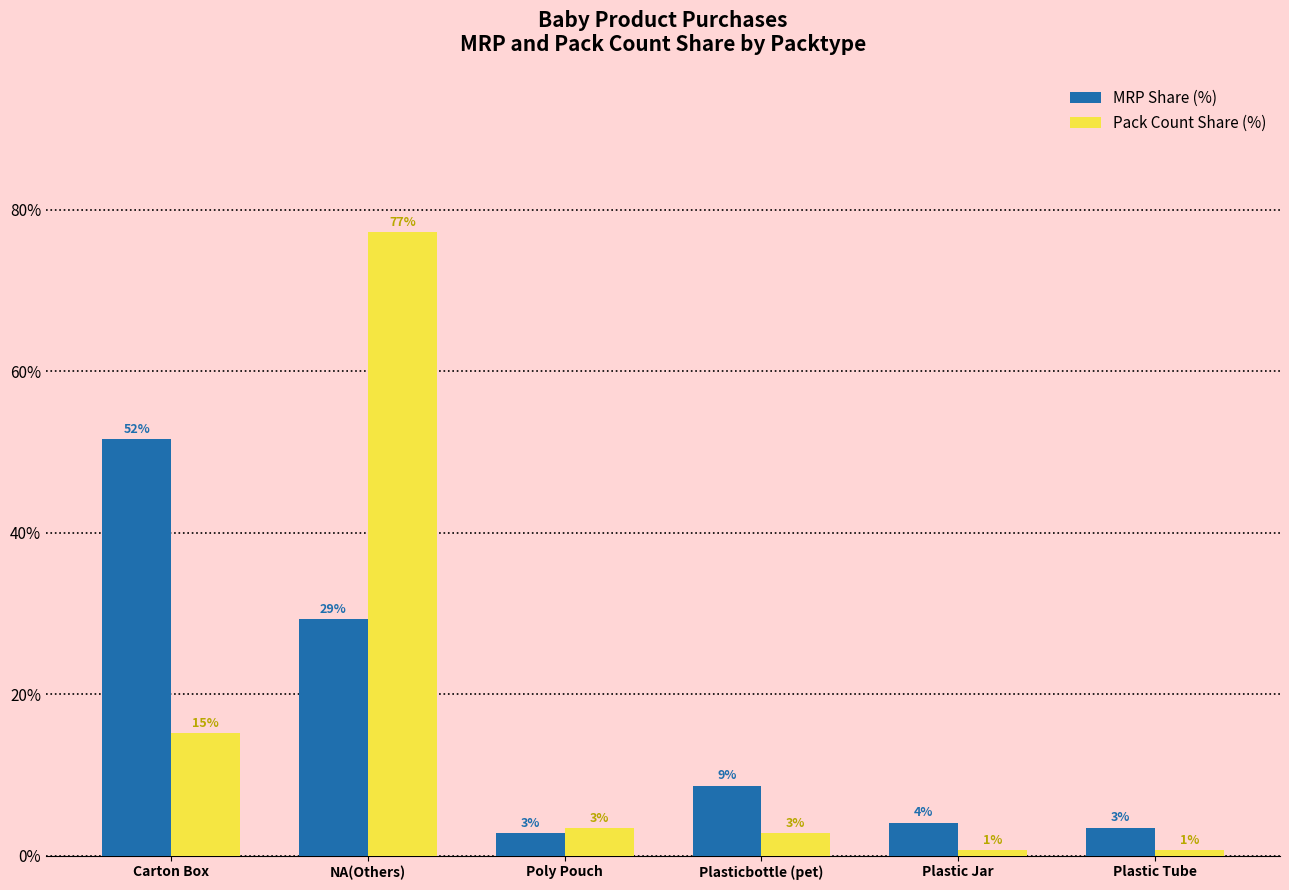

Reading right to left, what are all the values shown in this chart?

MRP Share (%): 3.5	4.1	8.7	2.8	29.3	51.6
Pack Count Share (%): 0.7	0.7	2.8	3.4	77.2	15.2